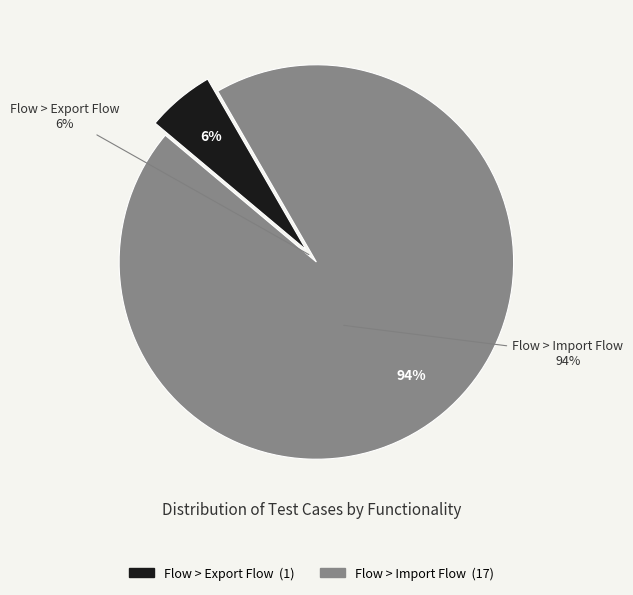

What is the majority slice?

Flow > Import Flow